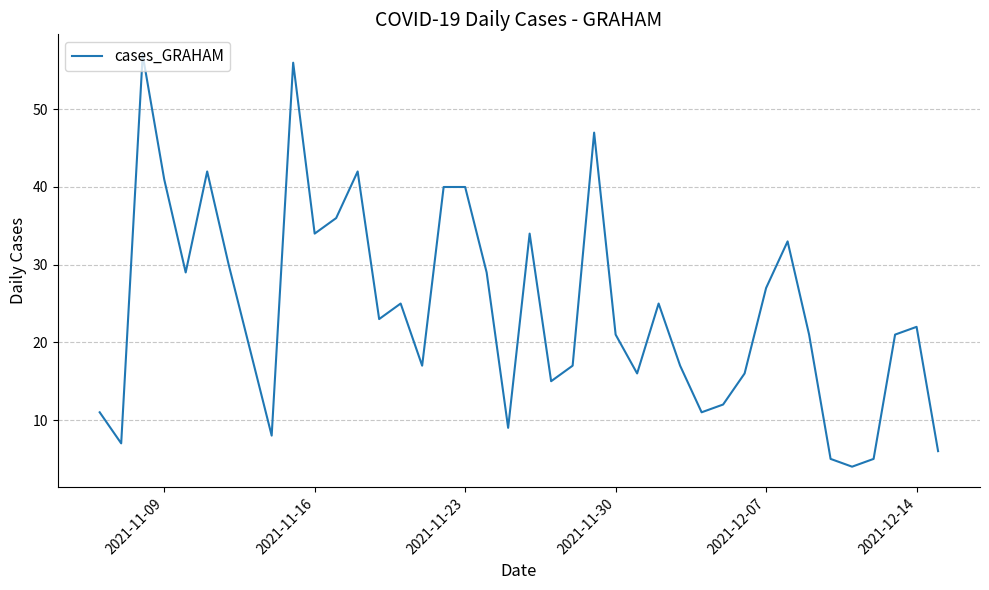

What is the maximum value shown in the chart?

57